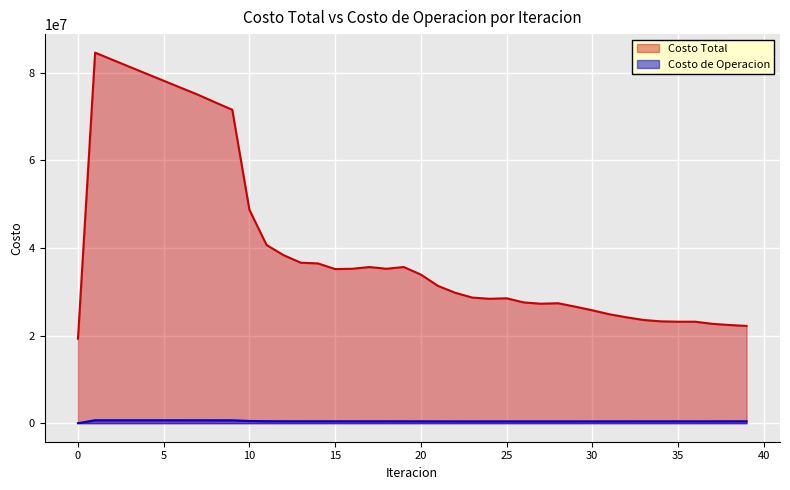

Which series has the largest total across all categories?

Costo Total